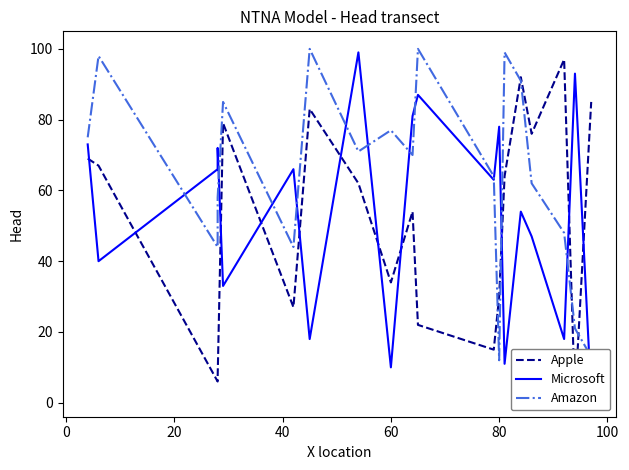

What is the difference between the second highest and second lowest values in the Amazon series?

87